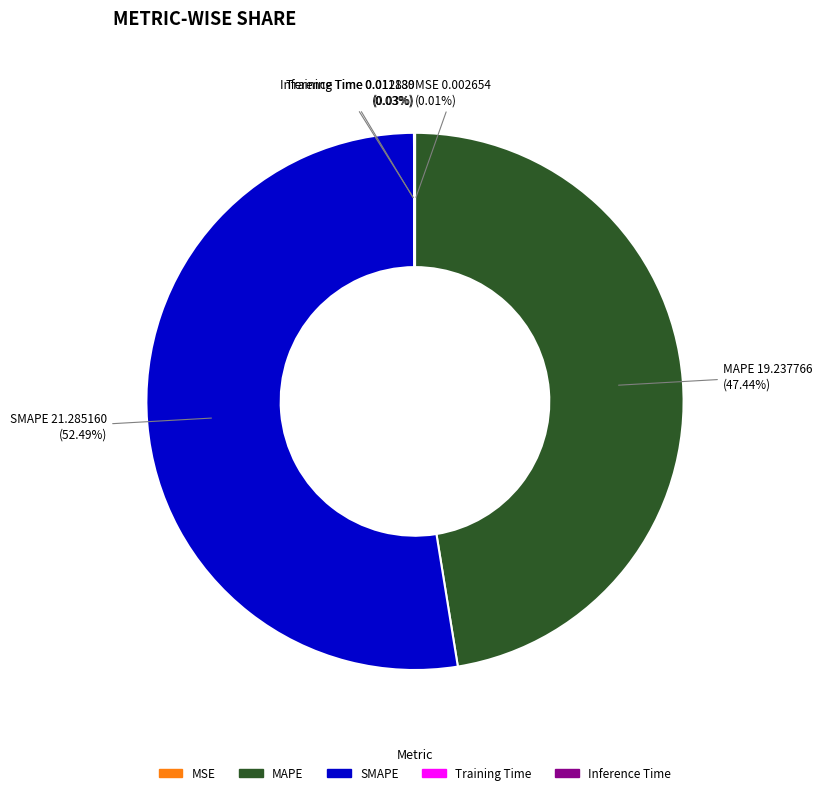

What percentage is NOT represented by MAPE?

52.6%